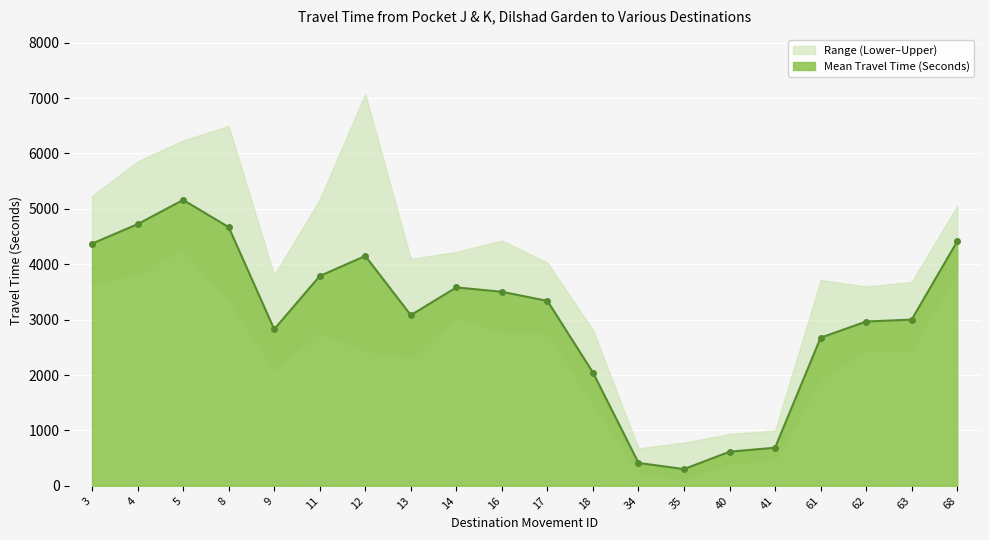

Rank the series by their average value, from lowest to highest.

Range - Lower Bound Travel Time (Seconds), Mean Travel Time (Seconds), Range - Upper Bound Travel Time (Seconds)